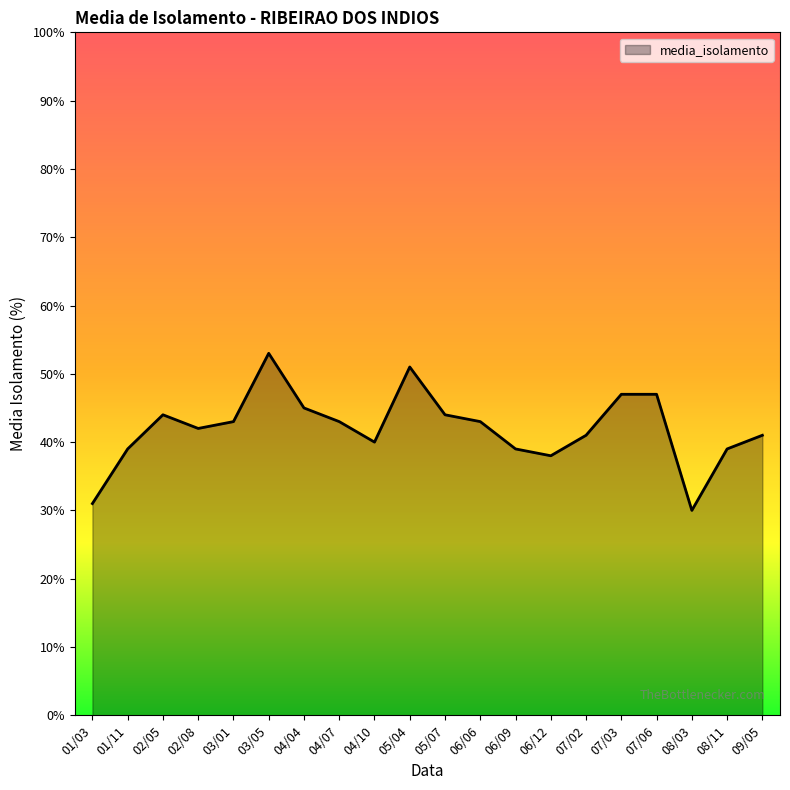

Reading right to left, transcribe all the data shown in this chart.

41	39	30	47	47	41	38	39	43	44	51	40	43	45	53	43	42	44	39	31